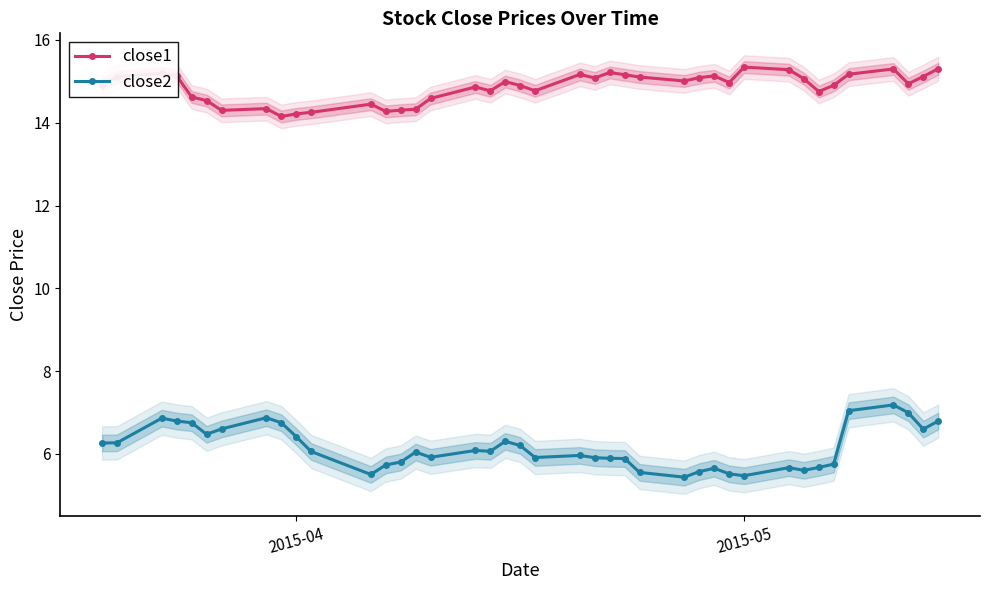

Does the chart have visible grid lines?

No